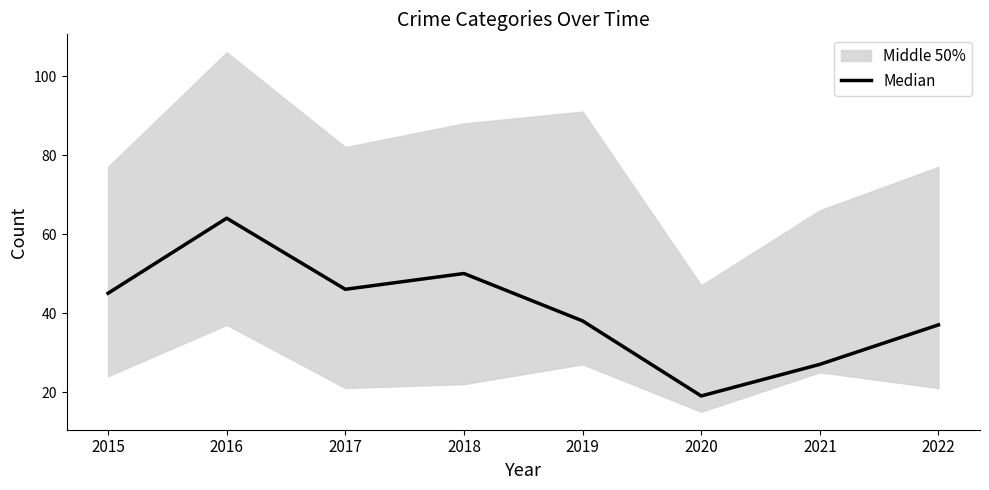

What is the difference between the values at 2020 and 2021?

8